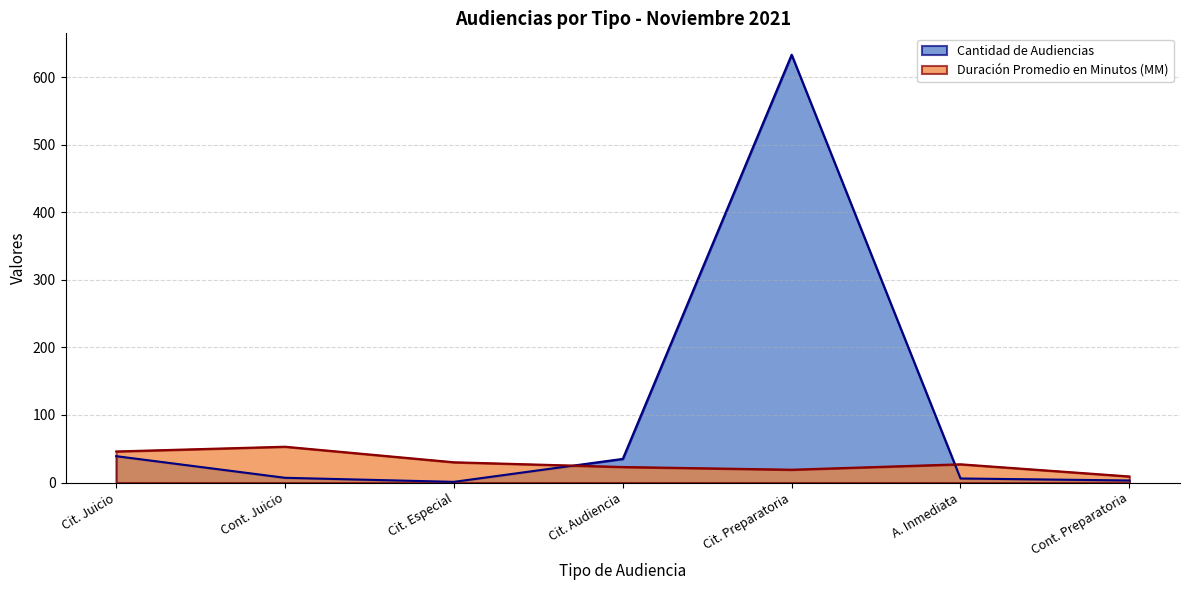

What is the sum of the Duración Promedio en Minutos (MM) values at Cit. Preparatoria and Cit. Juicio?

65